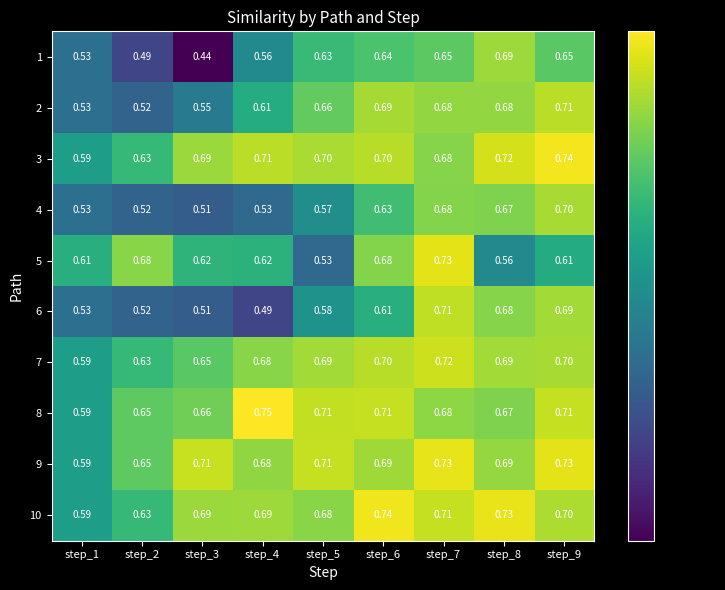

What is the total value across all series at step_1?

5.7